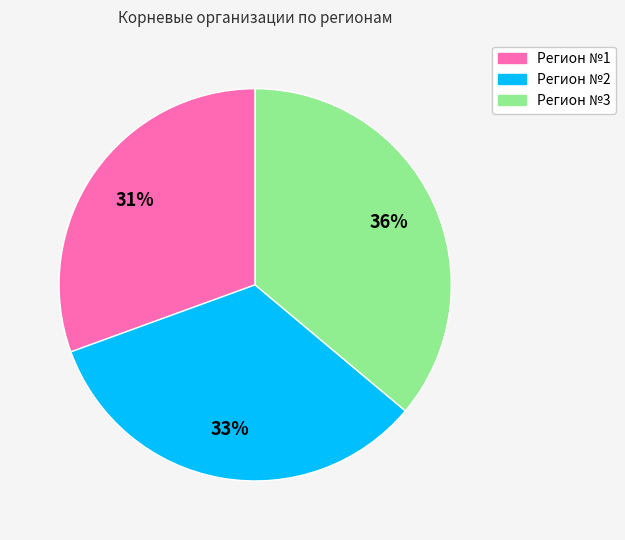

Do Регион №2 and Регион №3 together represent more than half of the pie?

Yes